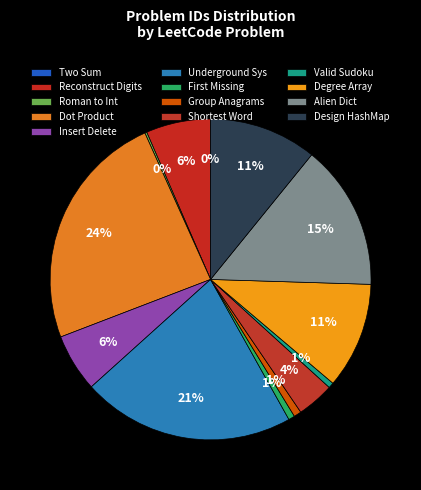

To the nearest percent, what is the combined percentage of Two Sum and Group Anagrams?

1%